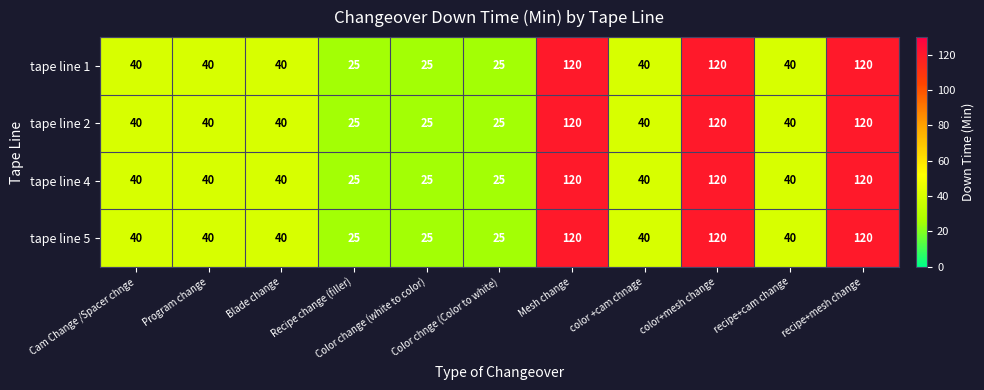

Count the tape line 4 values in the range 25 to 120.

11